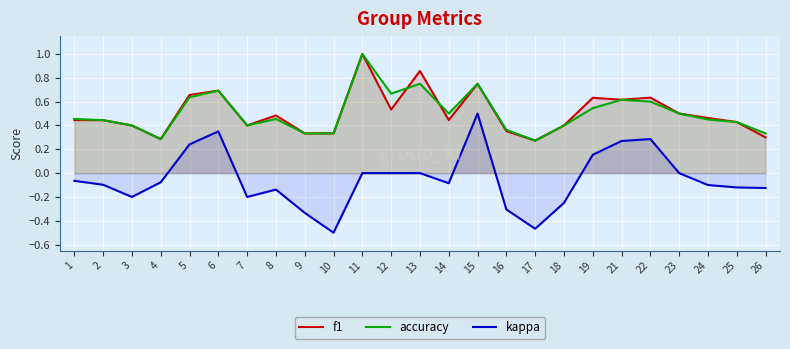

Reading left to right, transcribe all the data shown in this chart.

f1: 0.4	0.4	0.4	0.3	0.7	0.7	0.4	0.5	0.3	0.3	1.0	0.5	0.9	0.4	0.8	0.4	0.3	0.4	0.6	0.6	0.6	0.5	0.5	0.4	0.3
accuracy: 0.5	0.4	0.4	0.3	0.6	0.7	0.4	0.5	0.3	0.3	1.0	0.7	0.8	0.5	0.8	0.4	0.3	0.4	0.5	0.6	0.6	0.5	0.5	0.4	0.3
kappa: -0.1	-0.1	-0.2	-0.1	0.2	0.4	-0.2	-0.1	-0.3	-0.5	0.0	0.0	0.0	-0.1	0.5	-0.3	-0.5	-0.2	0.2	0.3	0.3	0.0	-0.1	-0.1	-0.1